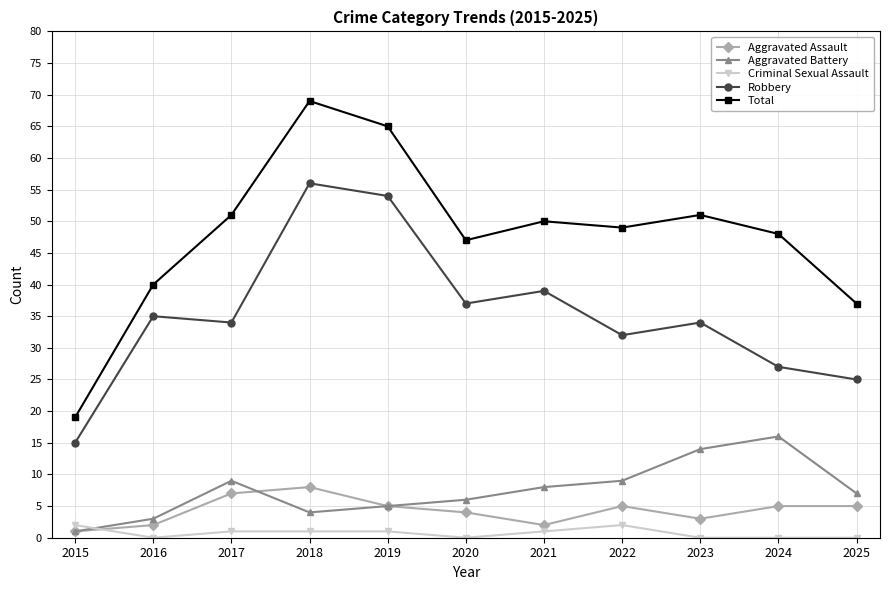

What are all the series names shown in the legend?

Aggravated Assault, Aggravated Battery, Criminal Sexual Assault, Robbery, Total